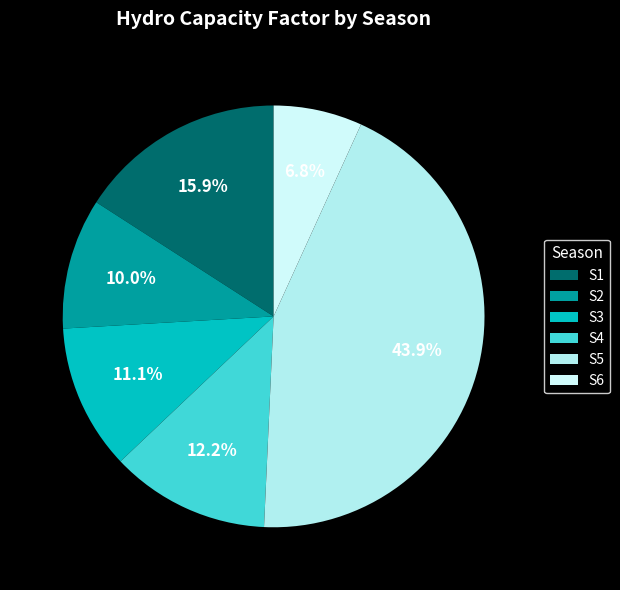

Is it true that S4 is 12% of the pie?

True